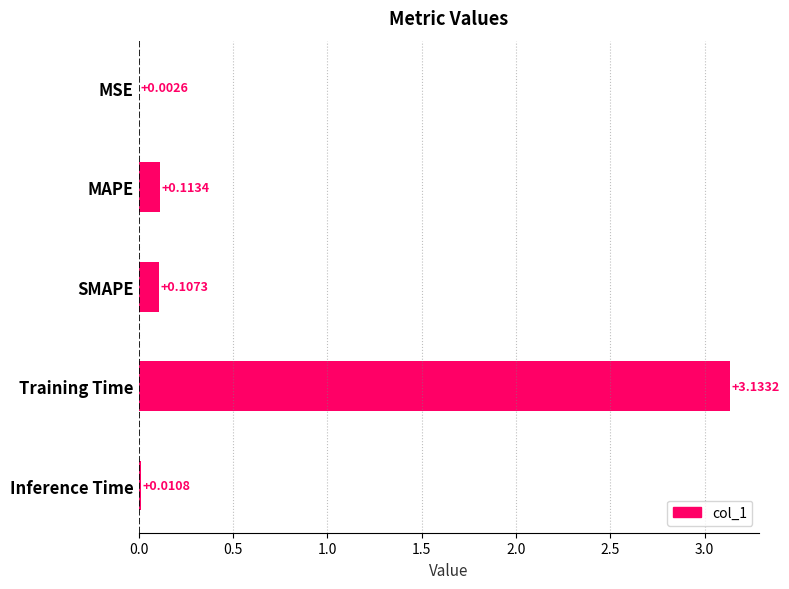

Which has a higher value, Training Time or MAPE?

Training Time